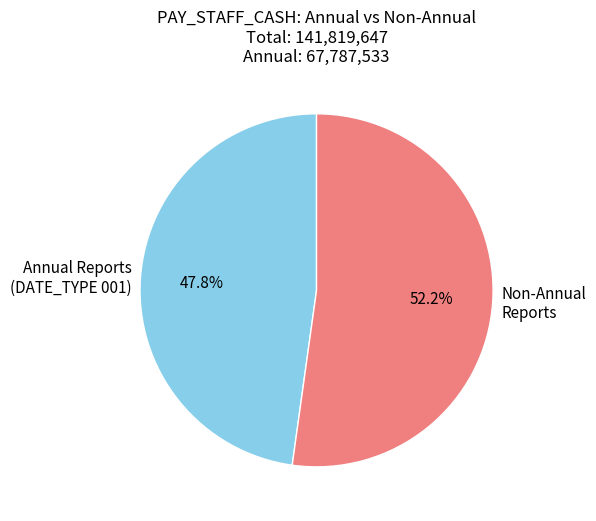

Which category accounts for the majority?

Non-Annual Reports